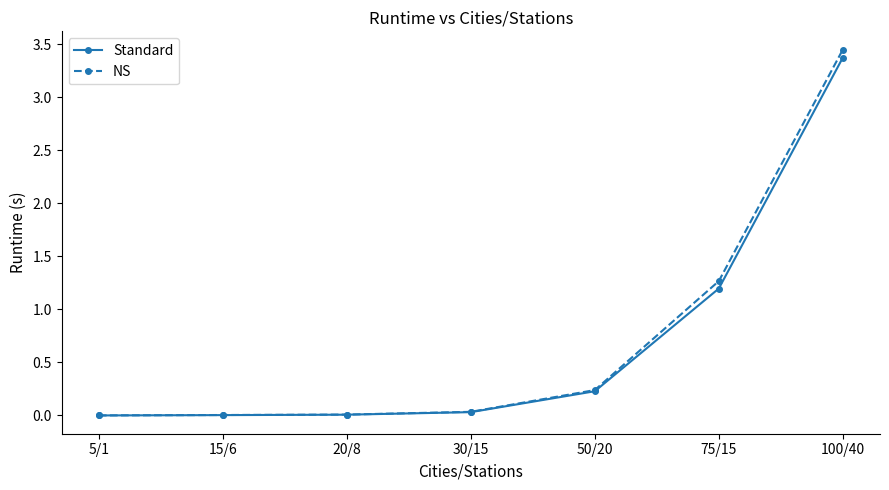

Between 5/1 and 75/15, which series saw the biggest shift?

NS